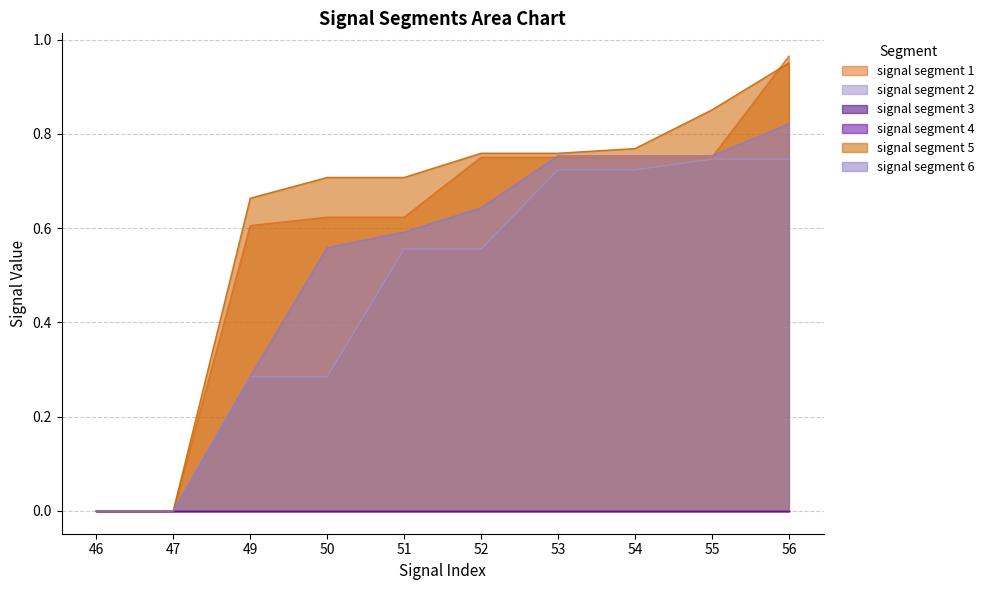

What is the sum of all signal segment 6 values?

5.2